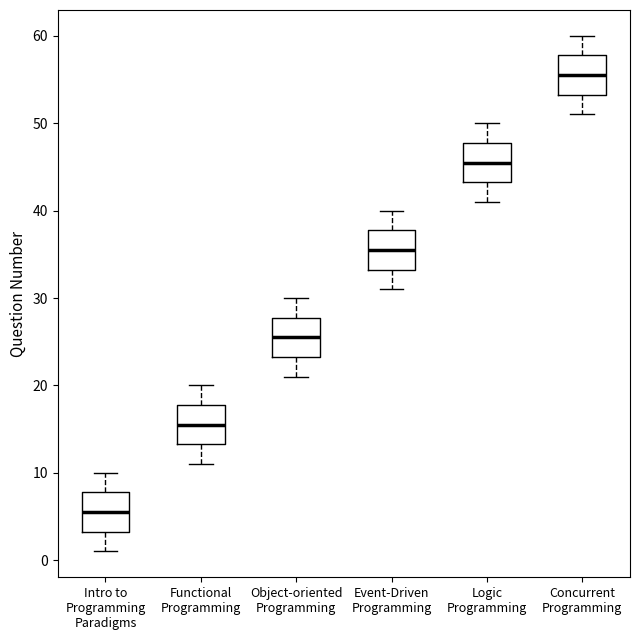

Where is the upper edge of the box for Functional Programming on the y-axis? The values are not printed on the chart, so give them approximately, as read against the axis.

18